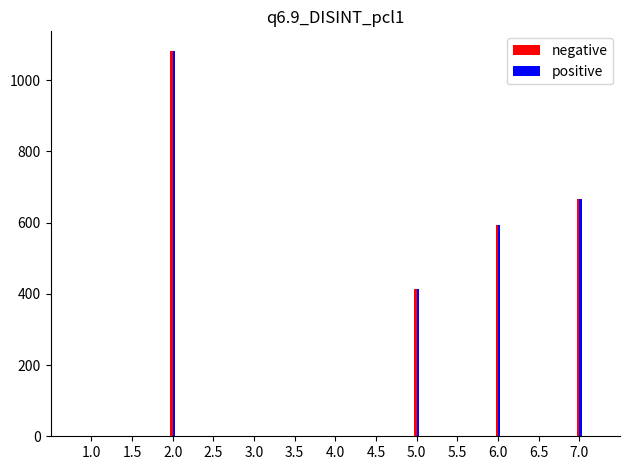

What is the total value across all series at 5.0?

828.8